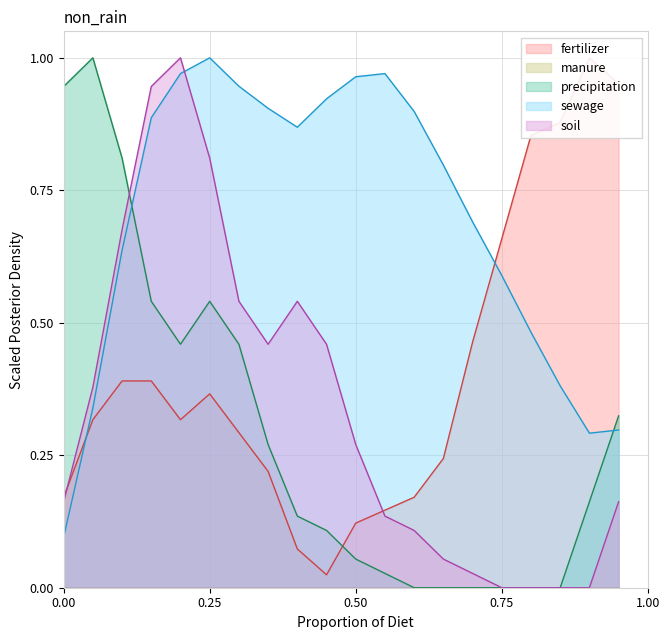

Is it true that precipitation equals 0.0 at 0.75?

True